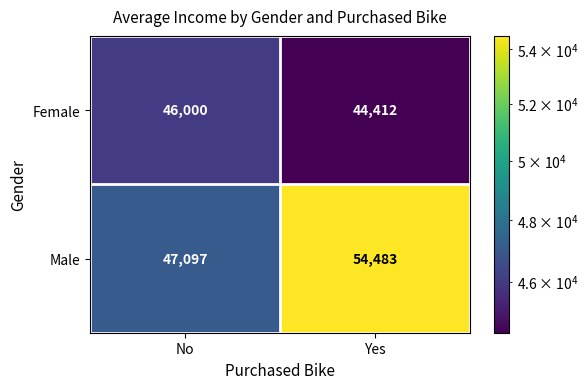

Reading left to right, extract all data points from this chart.

Female: 46000	44412
Male: 47097	54483